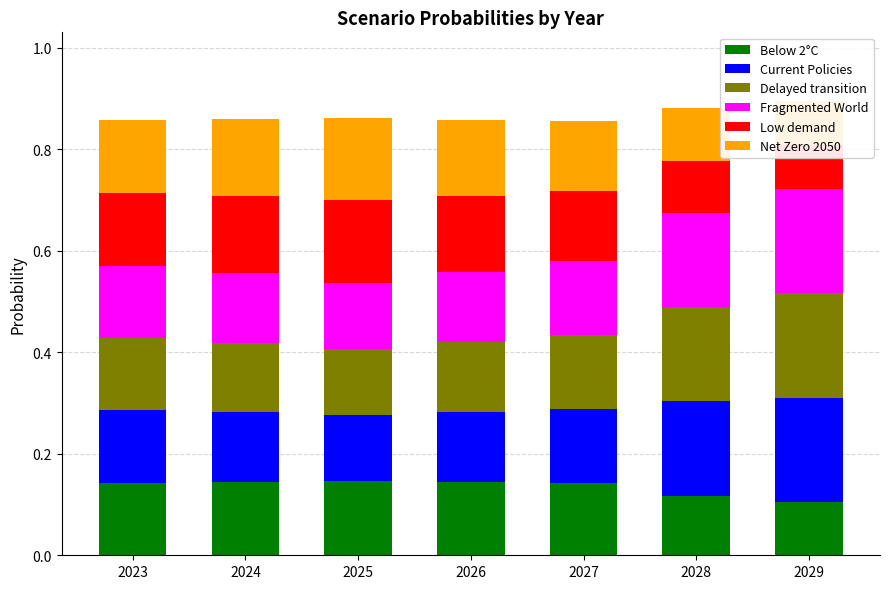

What is the value of the Current Policies bar at the 1st from the left?

0.1